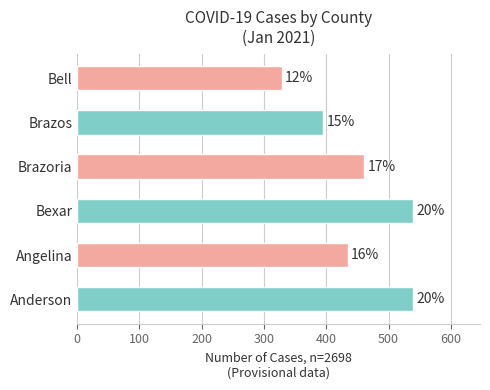

At which label does the data first exceed 461?

Anderson